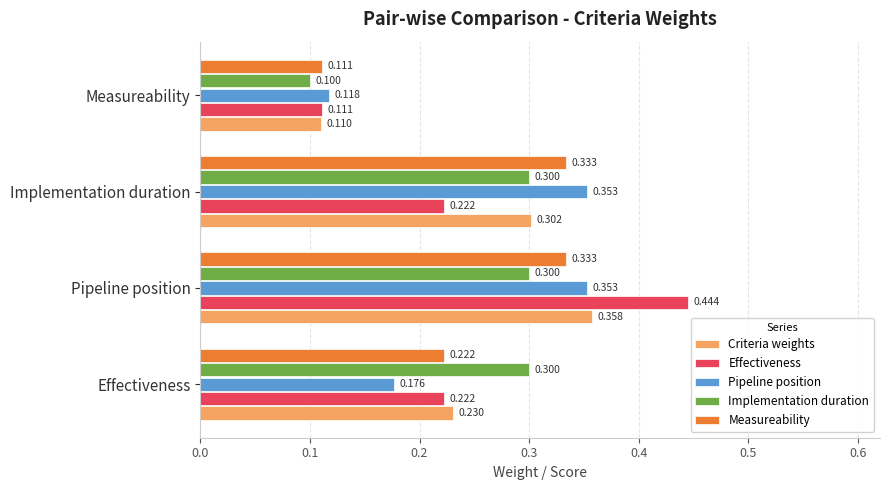

Which series has the widest spread of values?

Effectiveness